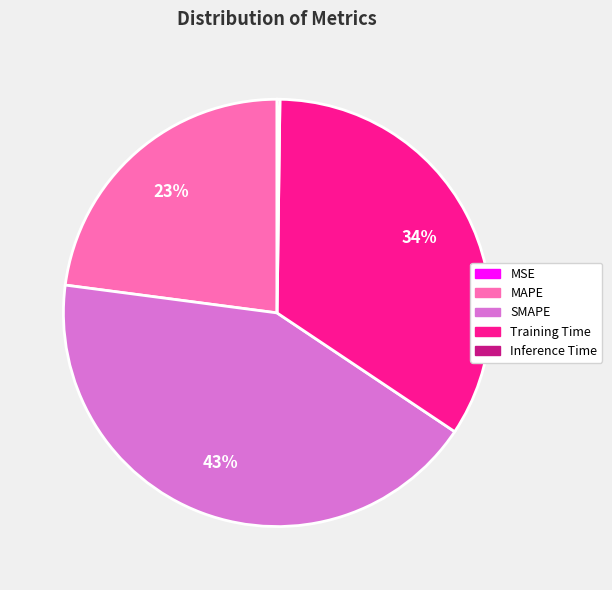

To the nearest percent, what is the difference between the Training Time and SMAPE slice percentages?

9%